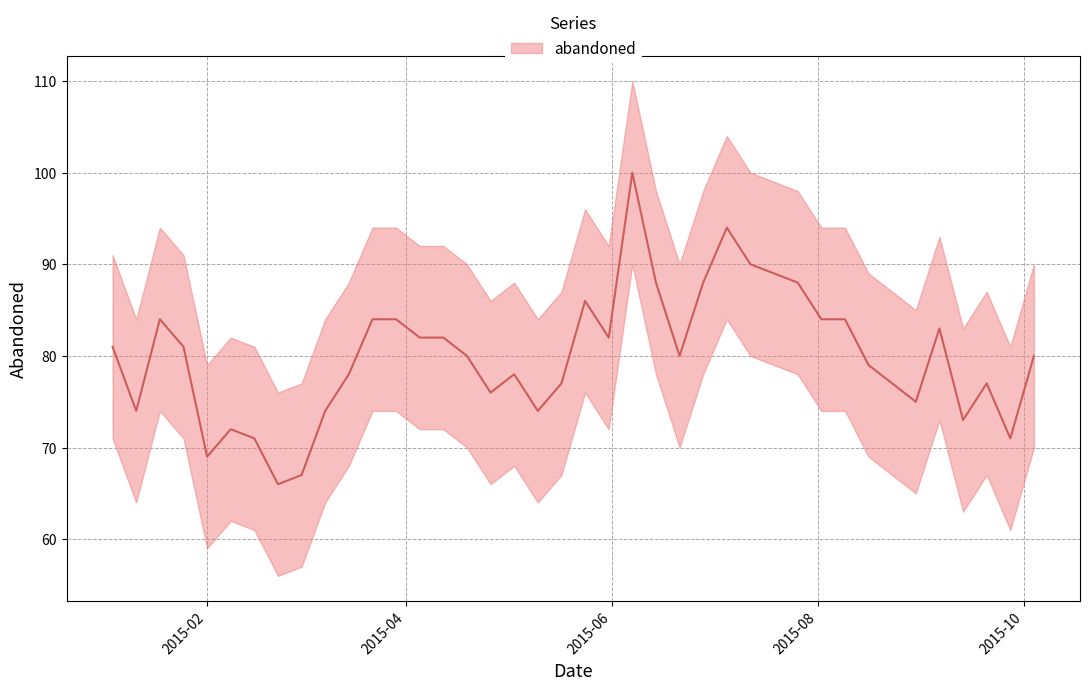

At which category does the data reach its first local peak?

2015-01-18